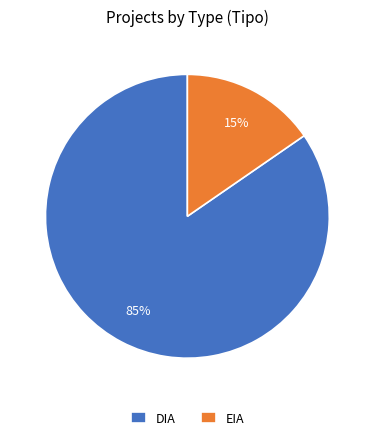

Rank the categories by value from lowest to highest.

EIA, DIA